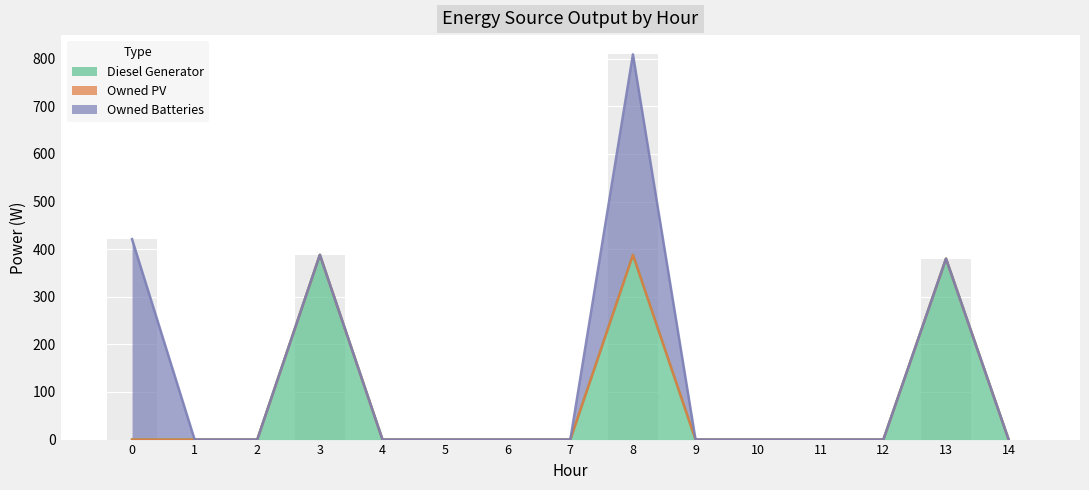

The value of Diesel Generator at 3 is 138. True or false?

False